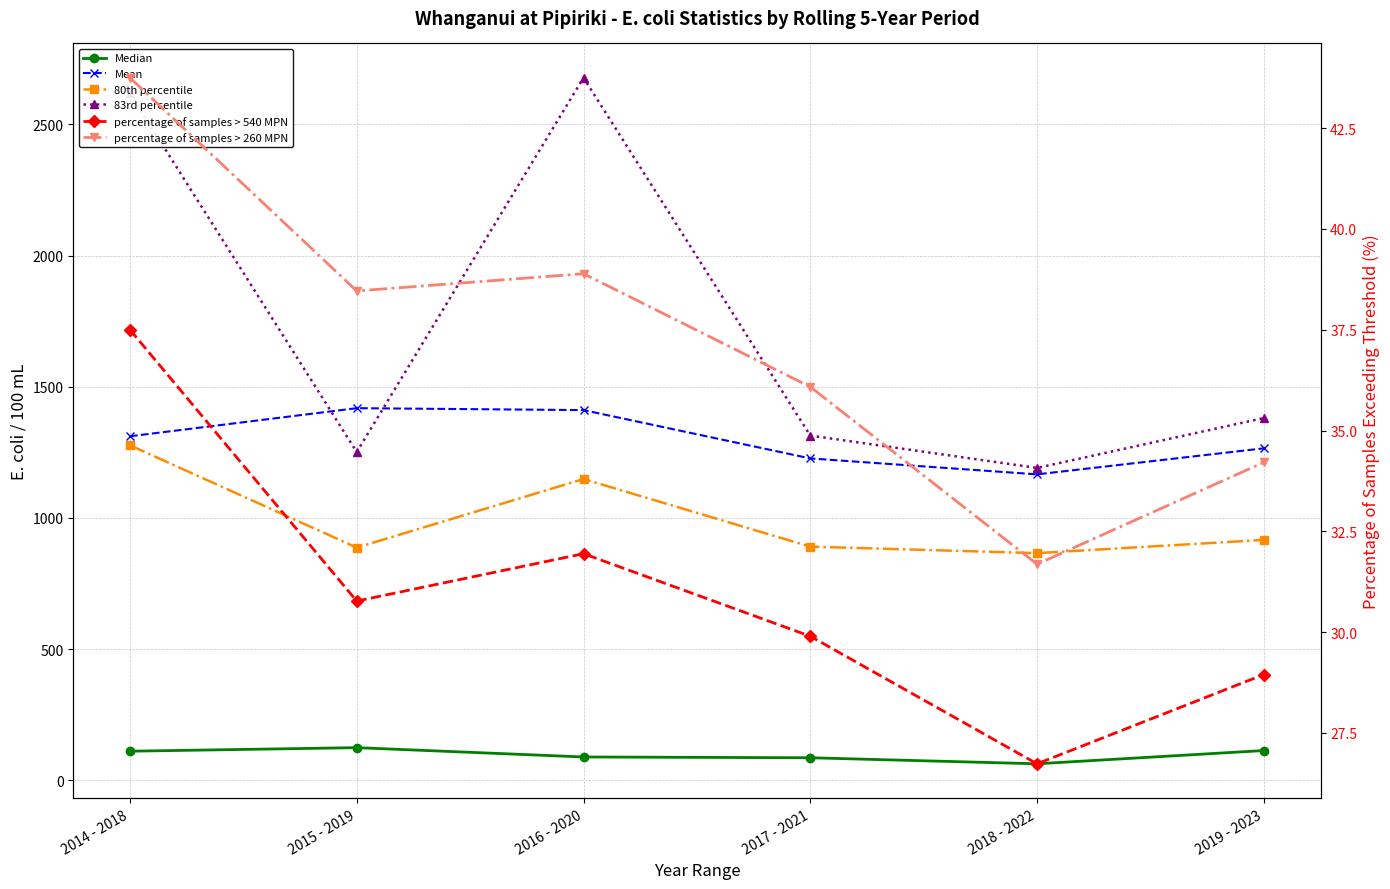

Is it true that percentage of samples > 260 MPN equals 11.1 at 2015 - 2019?

False